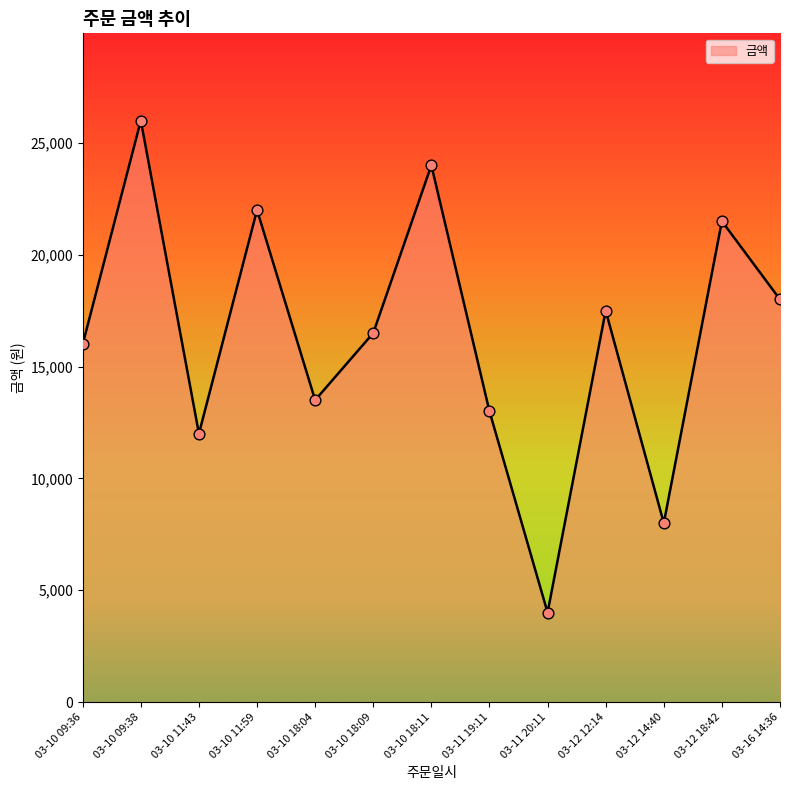

Between 03-11 19:11 and 03-11 20:11, which is larger?

03-11 19:11